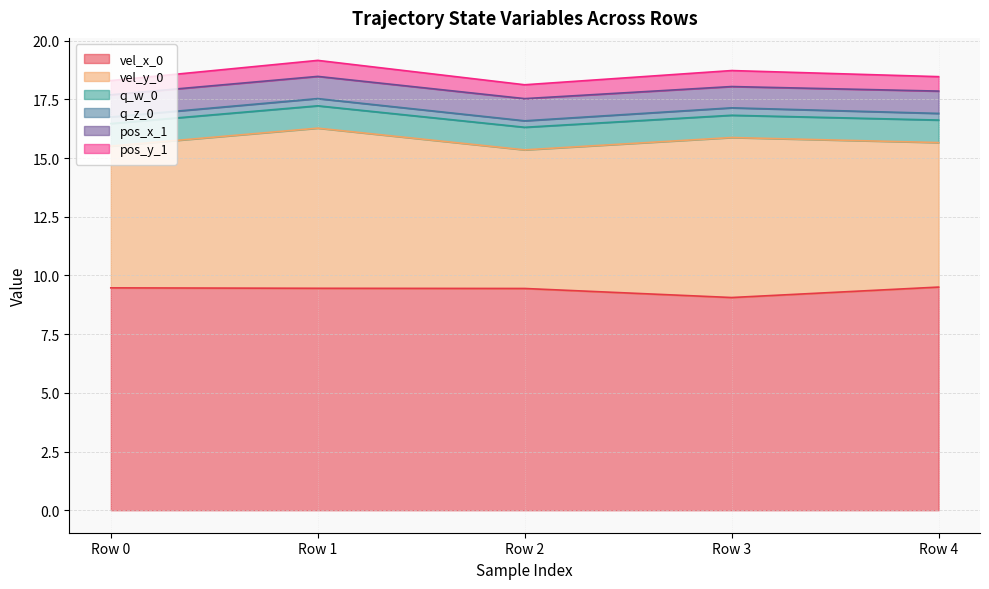

True or false: pos_x_1 and vel_y_0 intersect in this chart.

False